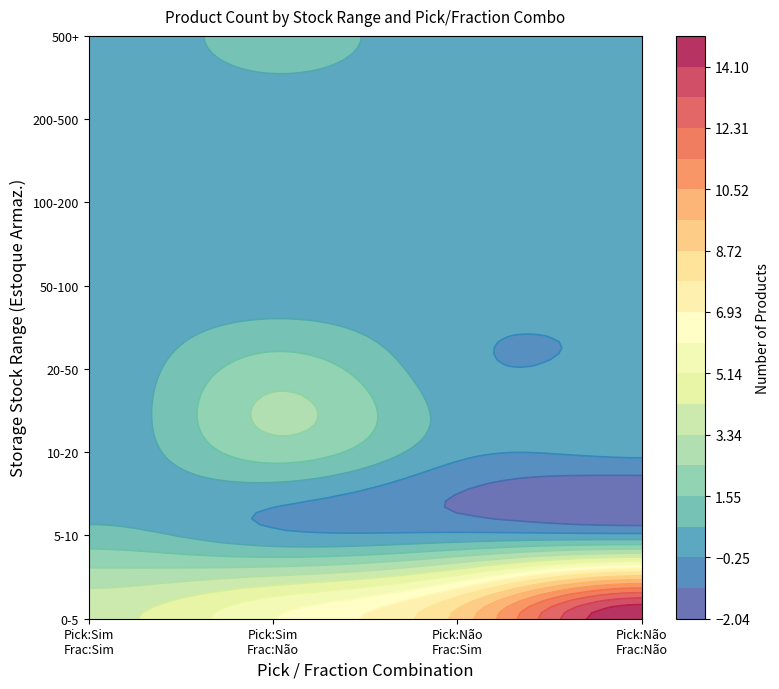

The Sim_Nao series shows 1 at 0. True or false?

True